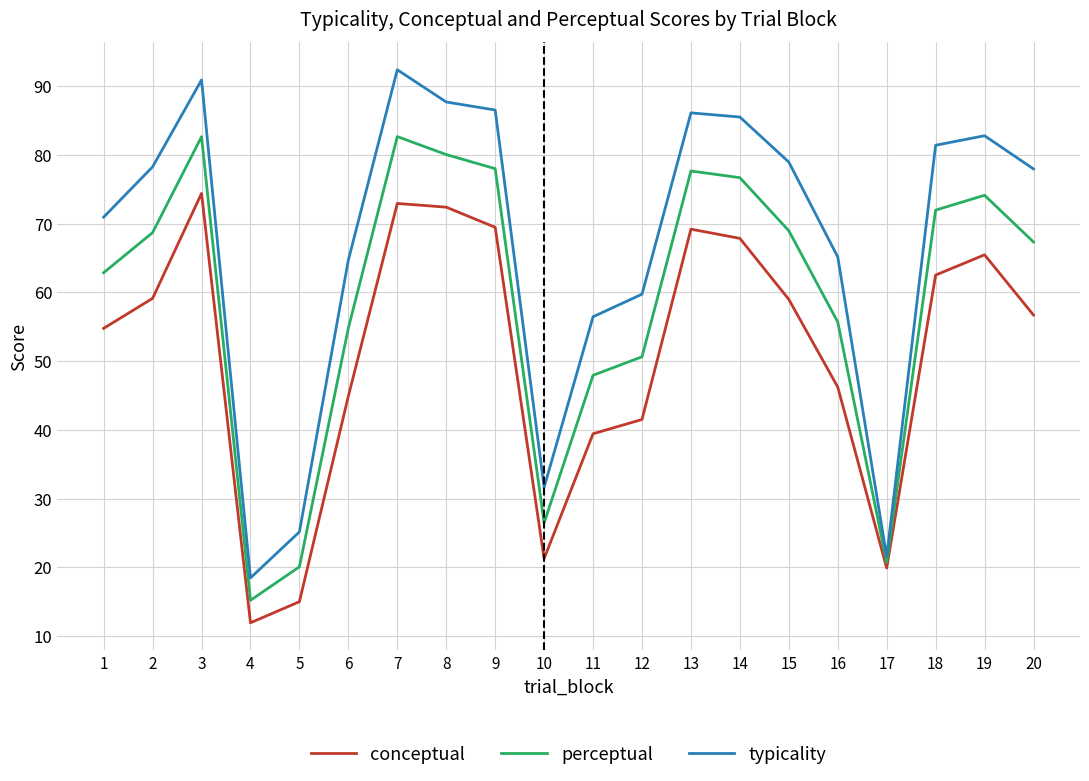

At 15, list the series in order from largest to smallest.

typicality, perceptual, conceptual